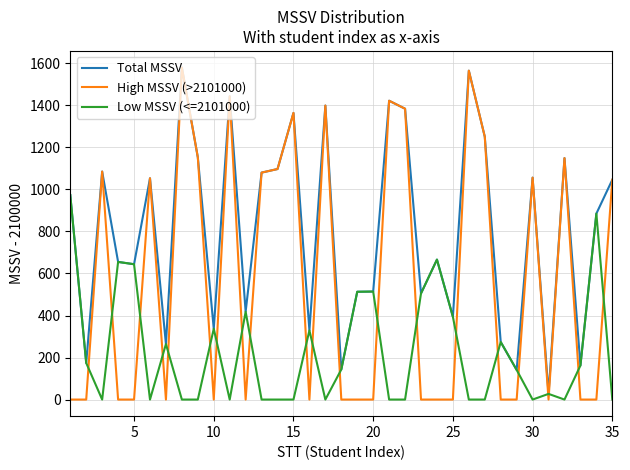

Which series has the largest total across all categories?

Total MSSV